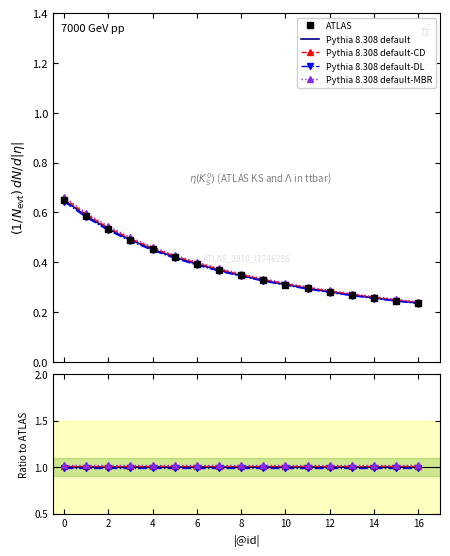

Which series has the largest range (max minus min)?

ATLAS